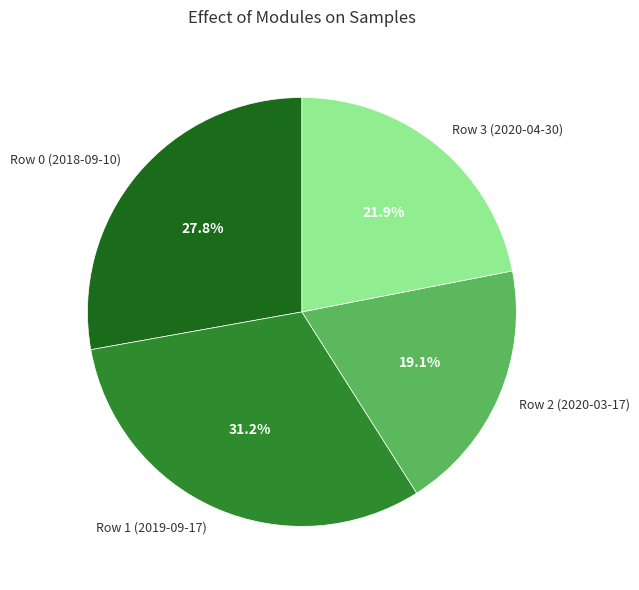

Approximately how many times larger is the value at Row 2 (2020-03-17) compared to Row 1 (2019-09-17)?

0.6